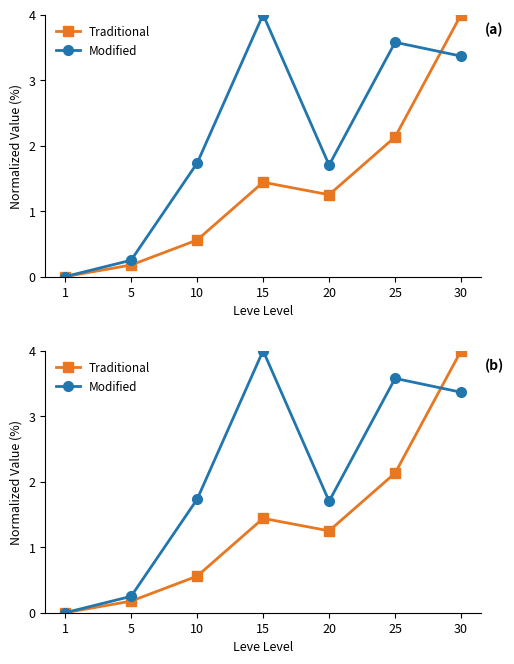

List the series in order of their peak value, lowest first.

Traditional, Modified